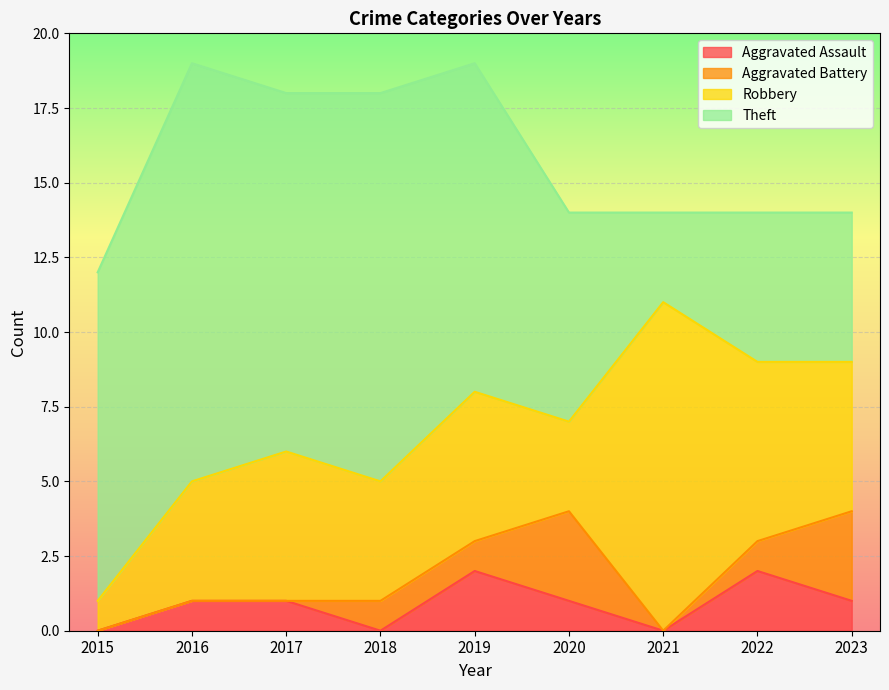

Rank the categories by Aggravated Battery value from highest to lowest.

2020, 2023, 2018, 2019, 2022, 2015, 2016, 2017, 2021